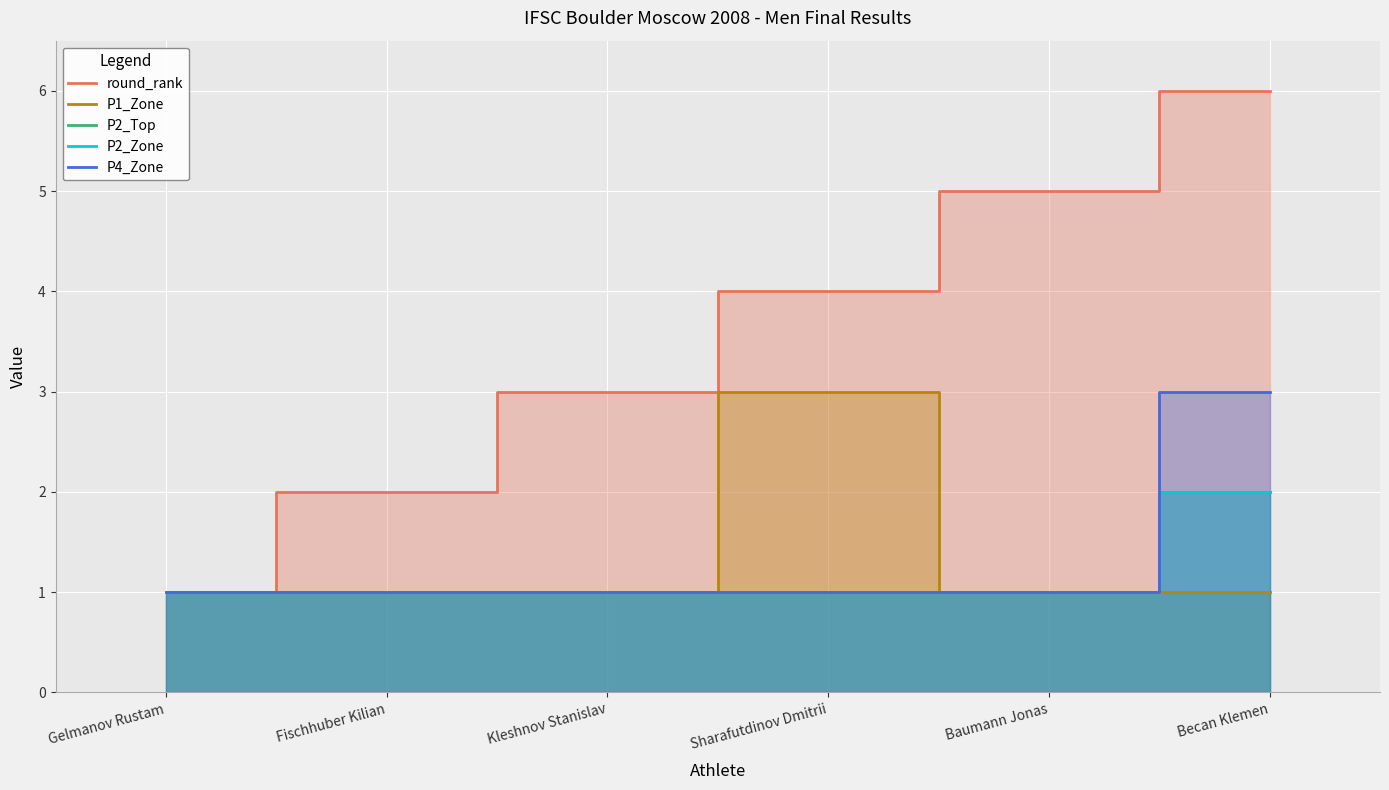

Is it true that P2_Top equals 0 at Kleshnov Stanislav?

False